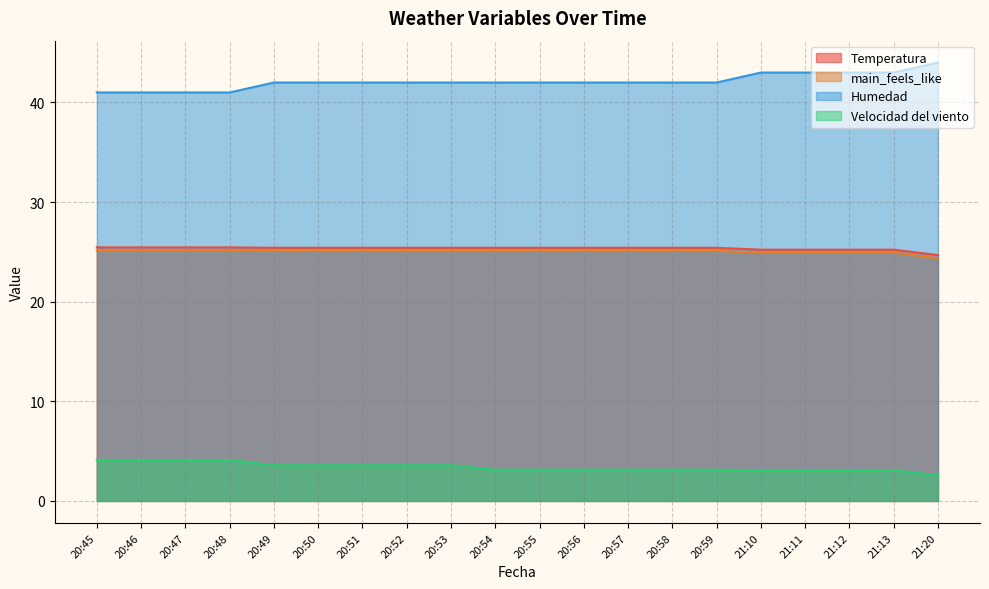

Reading left to right, what are all the values shown in this chart?

Temperatura: 20:45=25.4	20:46=25.4	20:47=25.4	20:48=25.4	20:49=25.4	20:50=25.4	20:51=25.4	20:52=25.4	20:53=25.4	20:54=25.4	20:55=25.4	20:56=25.4	20:57=25.4	20:58=25.4	20:59=25.4	21:10=25.2	21:11=25.2	21:12=25.2	21:13=25.2	21:20=24.7
main_feels_like: 20:45=25.1	20:46=25.1	20:47=25.1	20:48=25.1	20:49=25.1	20:50=25.1	20:51=25.1	20:52=25.1	20:53=25.1	20:54=25.1	20:55=25.1	20:56=25.1	20:57=25.1	20:58=25.1	20:59=25.1	21:10=24.9	21:11=24.9	21:12=24.9	21:13=24.9	21:20=24.4
Humedad: 20:45=41.0	20:46=41.0	20:47=41.0	20:48=41.0	20:49=42.0	20:50=42.0	20:51=42.0	20:52=42.0	20:53=42.0	20:54=42.0	20:55=42.0	20:56=42.0	20:57=42.0	20:58=42.0	20:59=42.0	21:10=43.0	21:11=43.0	21:12=43.0	21:13=43.0	21:20=44.0
Velocidad del viento: 20:45=4.1	20:46=4.1	20:47=4.1	20:48=4.1	20:49=3.6	20:50=3.6	20:51=3.6	20:52=3.6	20:53=3.6	20:54=3.1	20:55=3.1	20:56=3.1	20:57=3.1	20:58=3.1	20:59=3.1	21:10=3.1	21:11=3.1	21:12=3.1	21:13=3.1	21:20=2.6